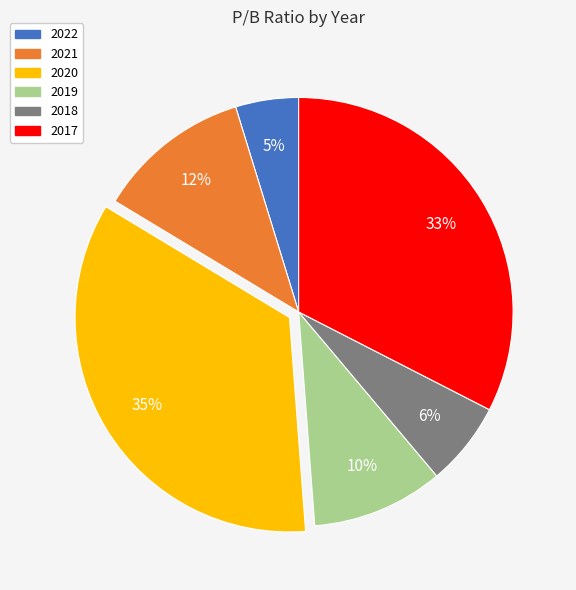

The 2018 slice represents 19% of the pie. True or false?

False